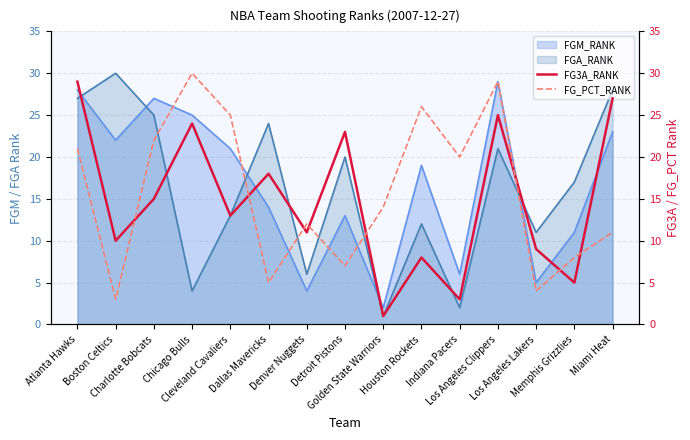

Which category has the highest value across all series?

Chicago Bulls